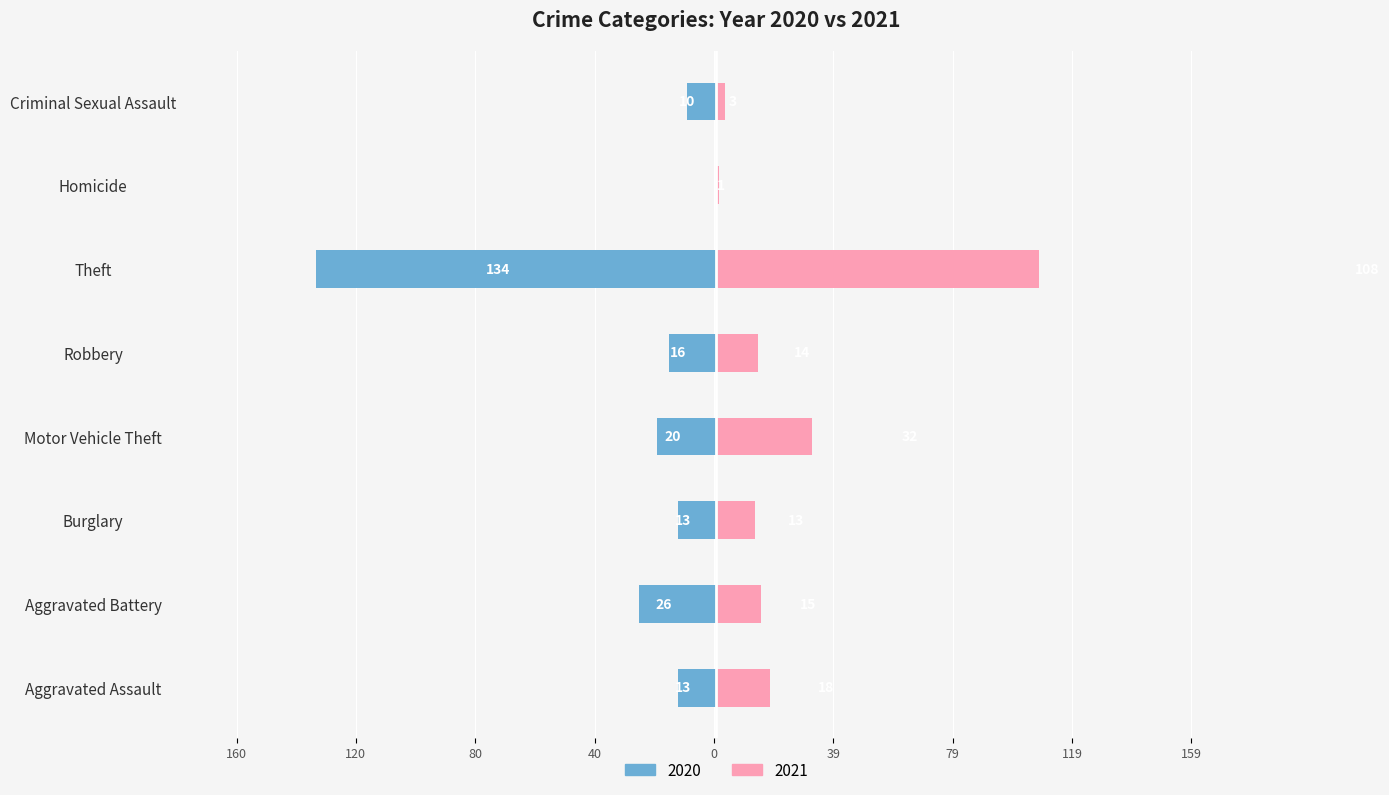

True or false: 2020 has a value of -26 at Aggravated Battery.

True